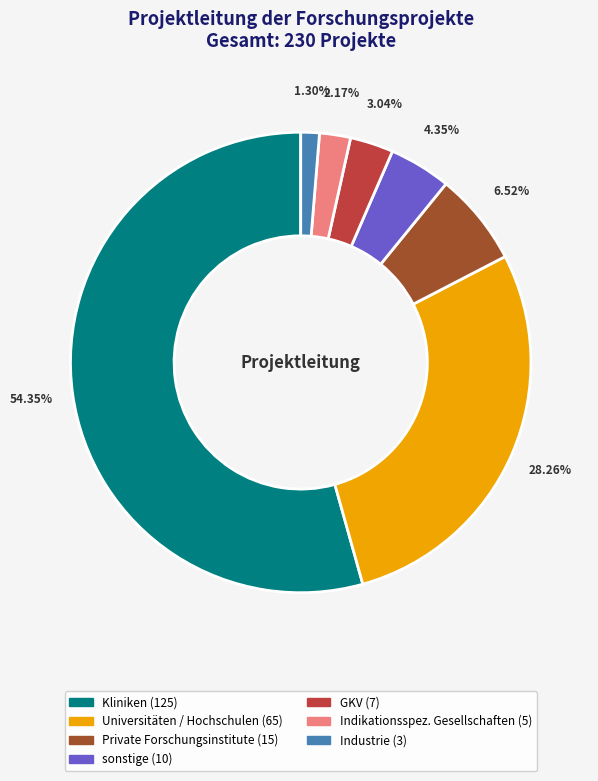

Do Indikationsspez. Gesellschaften and Kliniken together represent more than half of the pie?

Yes